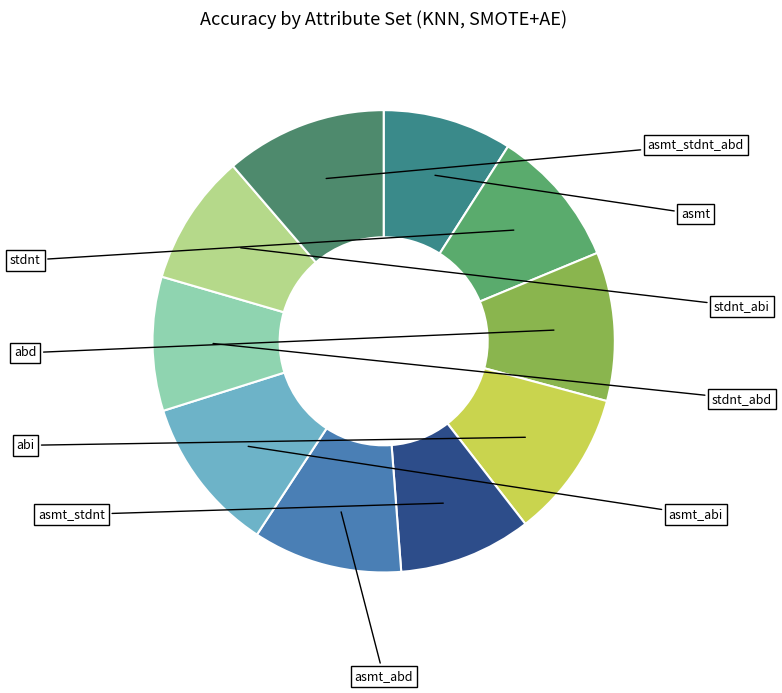

Combined, do asmt_abd and asmt_abi account for over 50%?

No